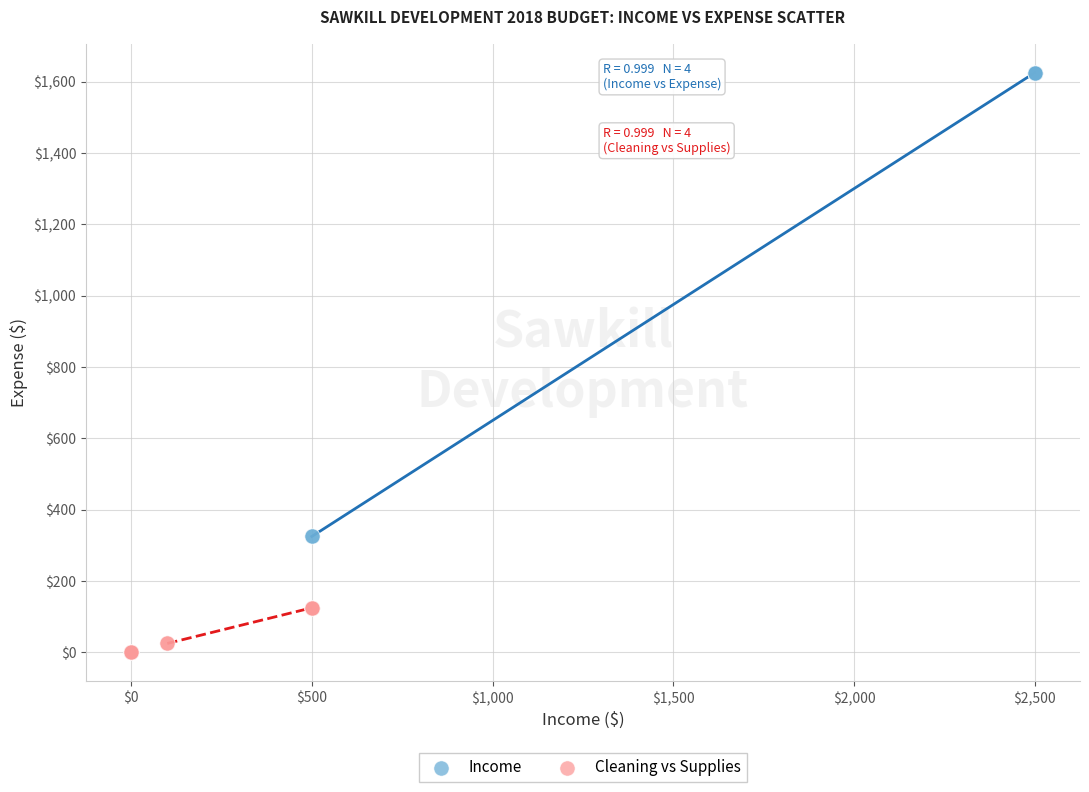

Which series has the widest spread of Y values?

Income